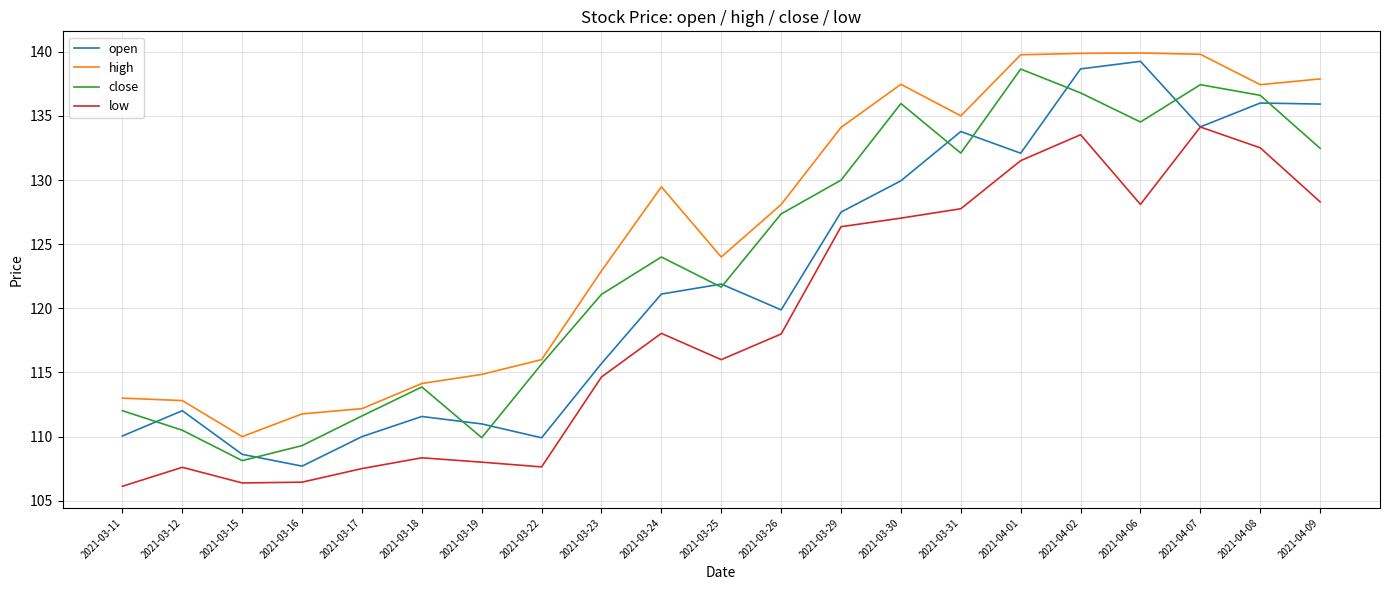

True or false: high and low intersect in this chart.

False